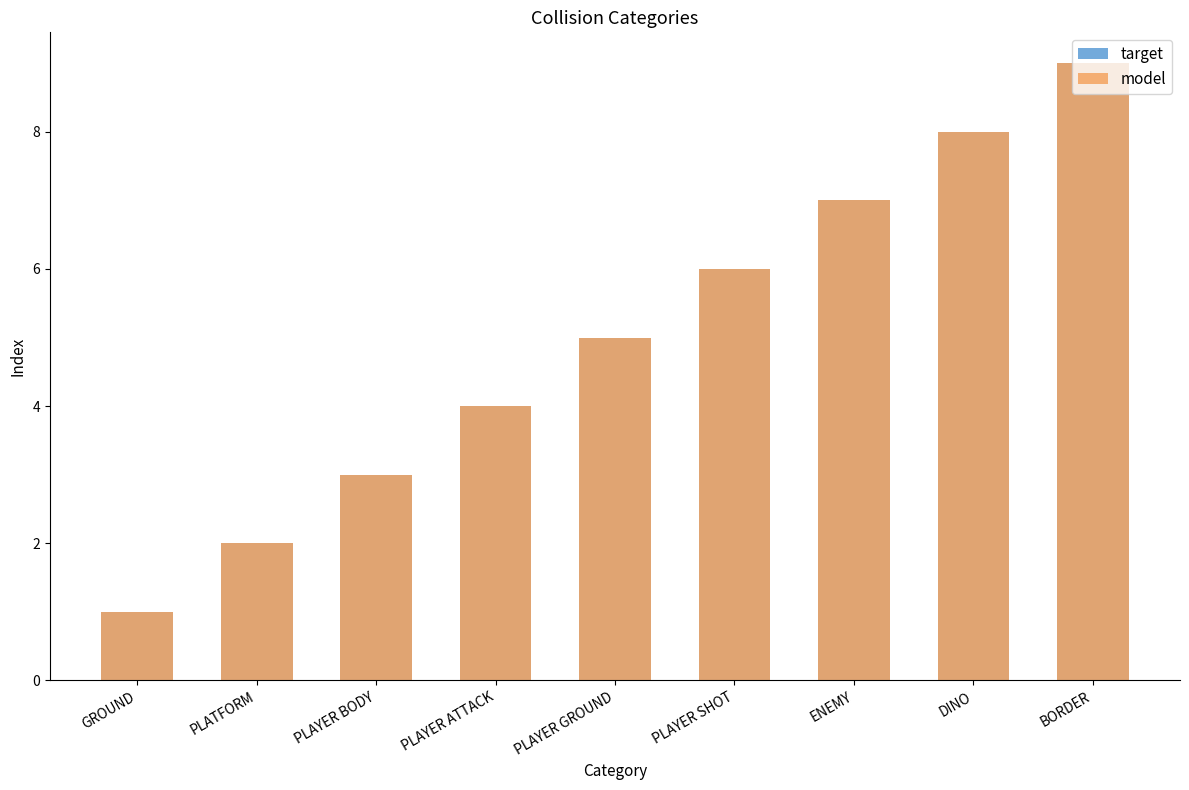

Which series has the largest total across all categories?

target